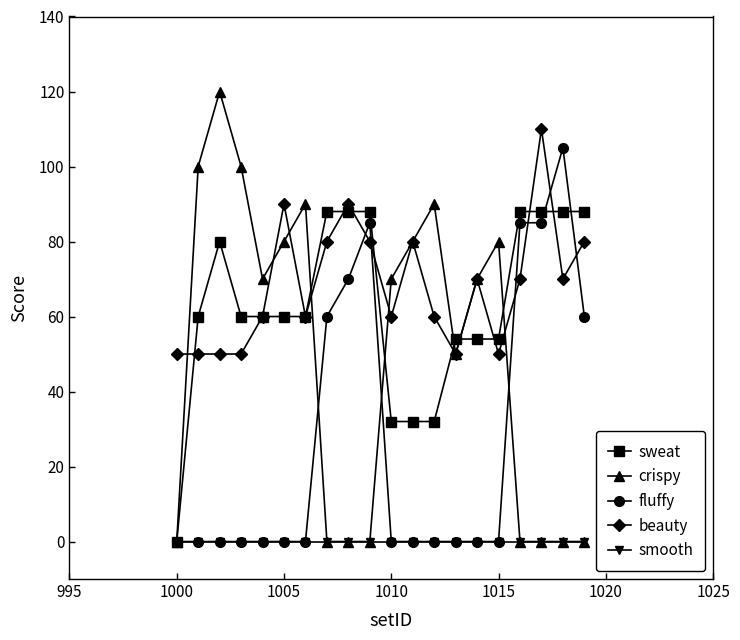

Reading left to right, extract all data points from this chart.

sweat: 0	60	80	60	60	60	60	88	88	88	32	32	32	54	54	54	88	88	88	88
crispy: 0	100	120	100	70	80	90	0	0	0	70	80	90	50	70	80	0	0	0	0
fluffy: 0	0	0	0	0	0	0	60	70	85	0	0	0	0	0	0	85	85	105	60
beauty: 50	50	50	50	60	90	60	80	90	80	60	80	60	50	70	50	70	110	70	80
smooth: 0	0	0	0	0	0	0	0	0	0	0	0	0	0	0	0	0	0	0	0